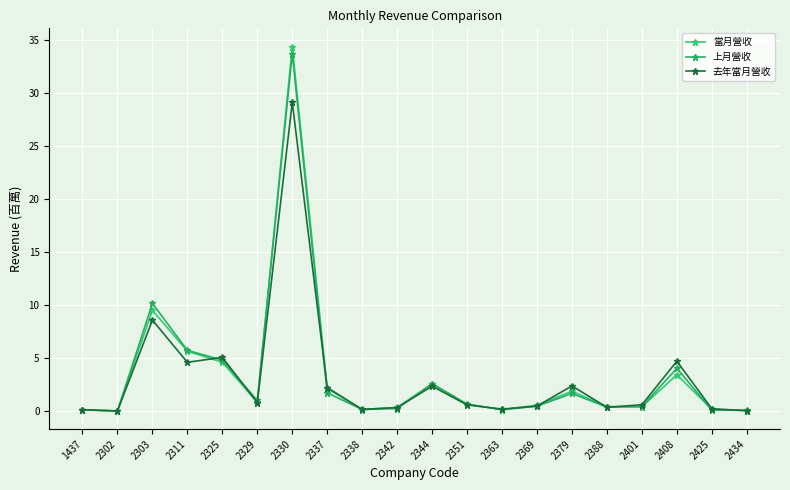

What is the difference between the maximum and minimum values in the 上月營收 series?

33.7